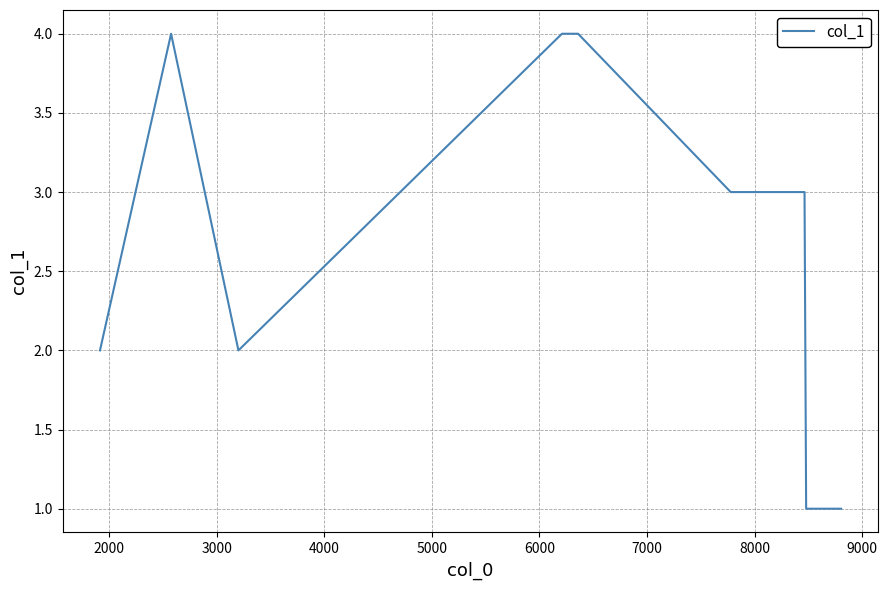

What is the difference between the maximum and minimum values?

3